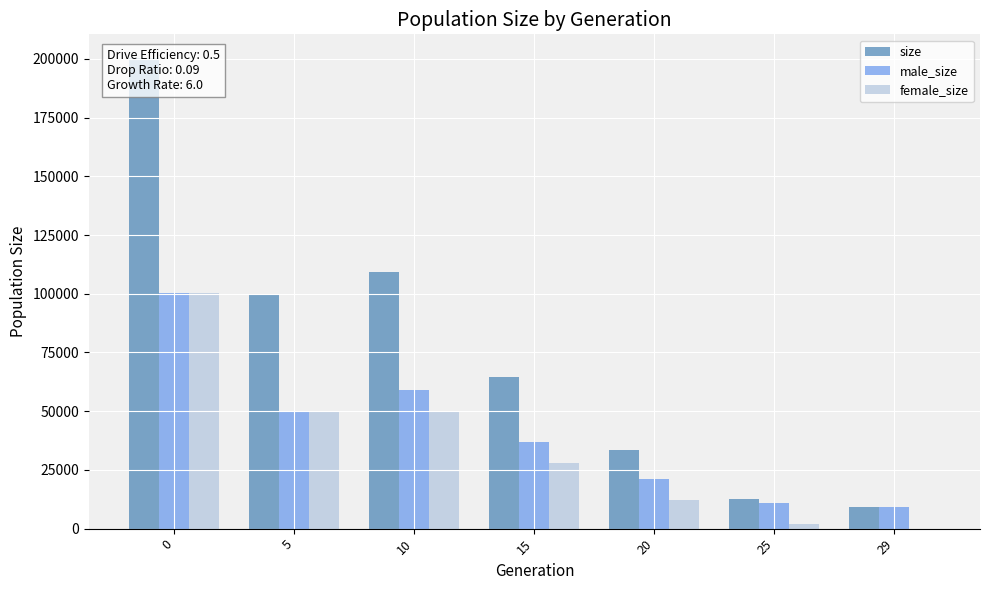

Rank the series at 29 from lowest to highest value.

female_size, size, male_size